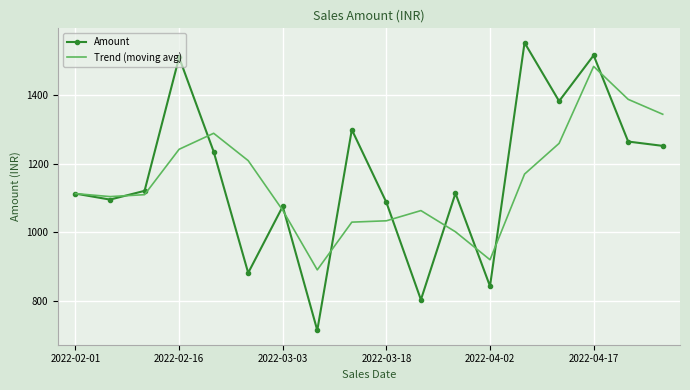

What is the average value of the Trend (moving avg) series?

1150.8